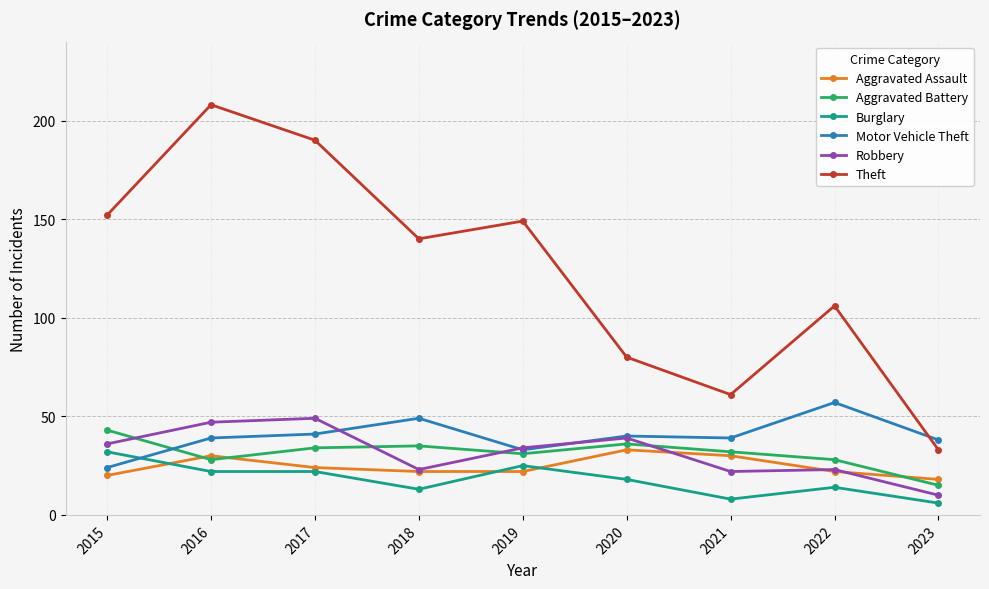

True or false: Motor Vehicle Theft has more than 1 interior local peaks.

True